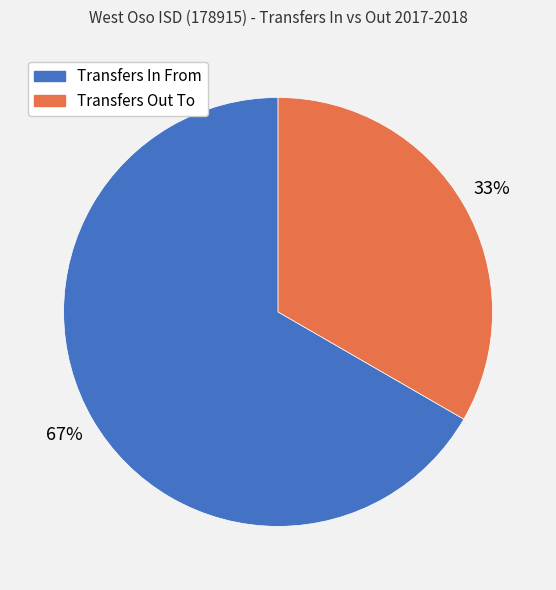

How many segments does this pie chart have?

2